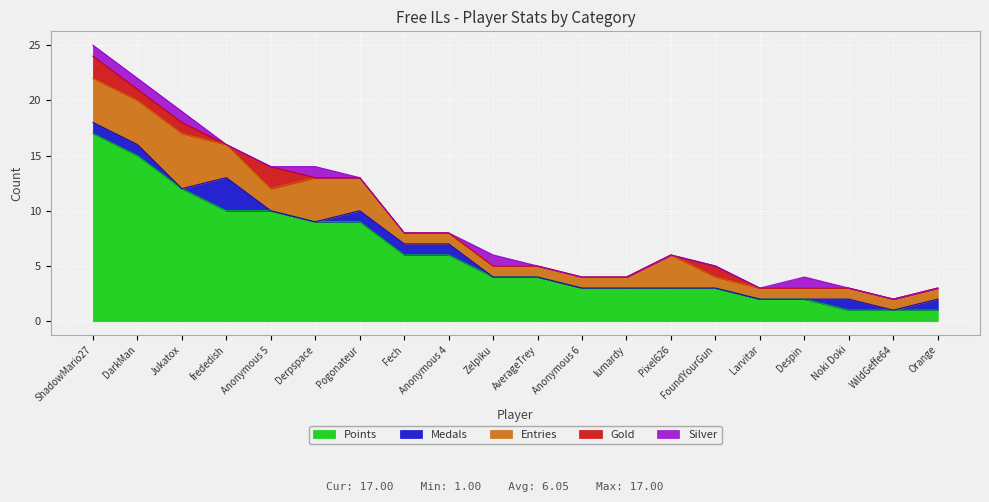

Which category has the lowest value in the Points series?

Noki Doki